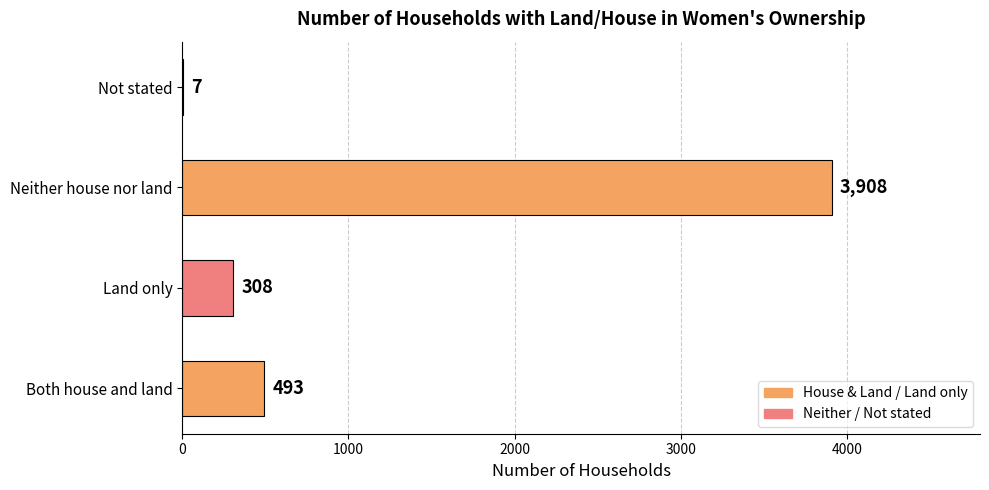

Does the chart contain stacked bars?

No